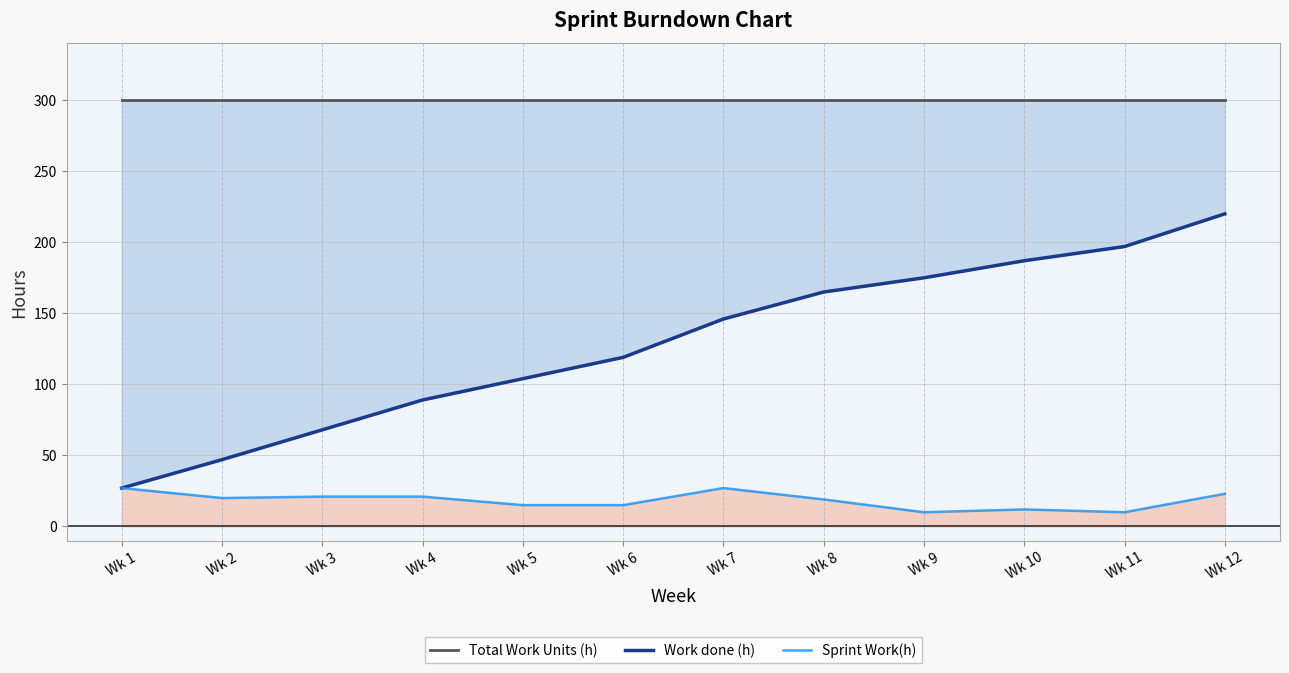

True or false: Sprint Work(h) and Total Work Units (h) intersect in this chart.

False